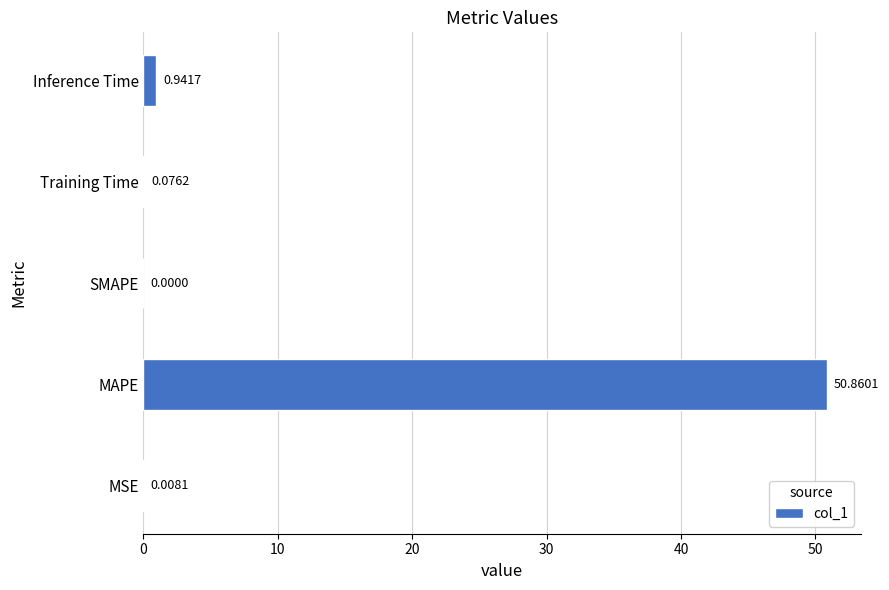

At which category does the chart reach its peak across all series?

MAPE